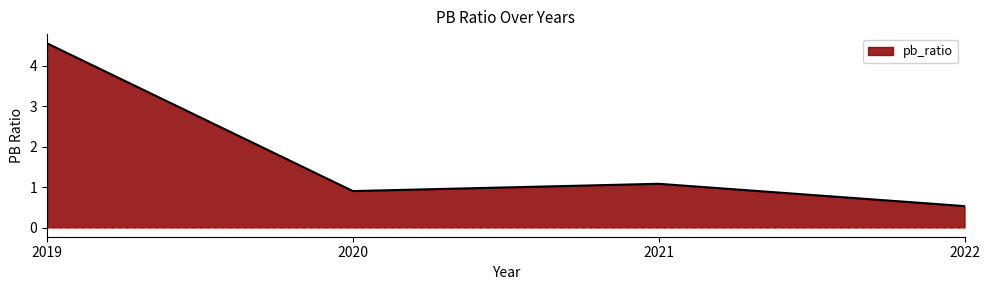

At which category does the chart reach its minimum across all series?

2022